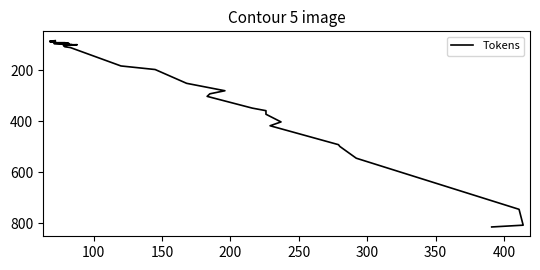

How many series are shown in this chart?

1